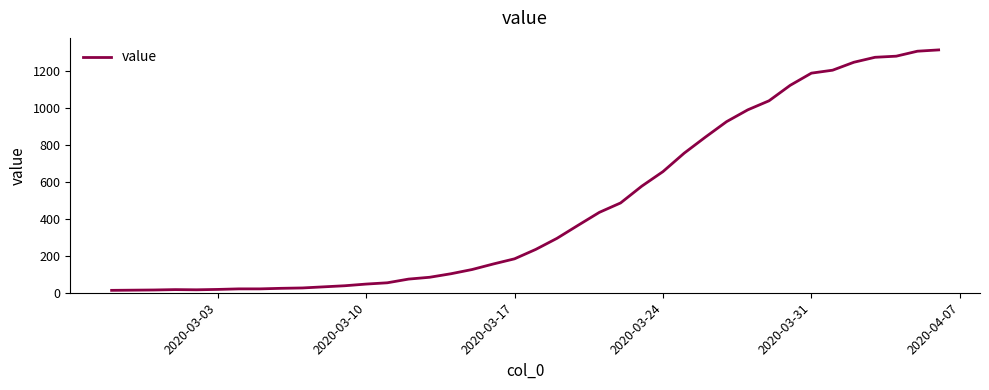

What is the greatest value displayed?

1317